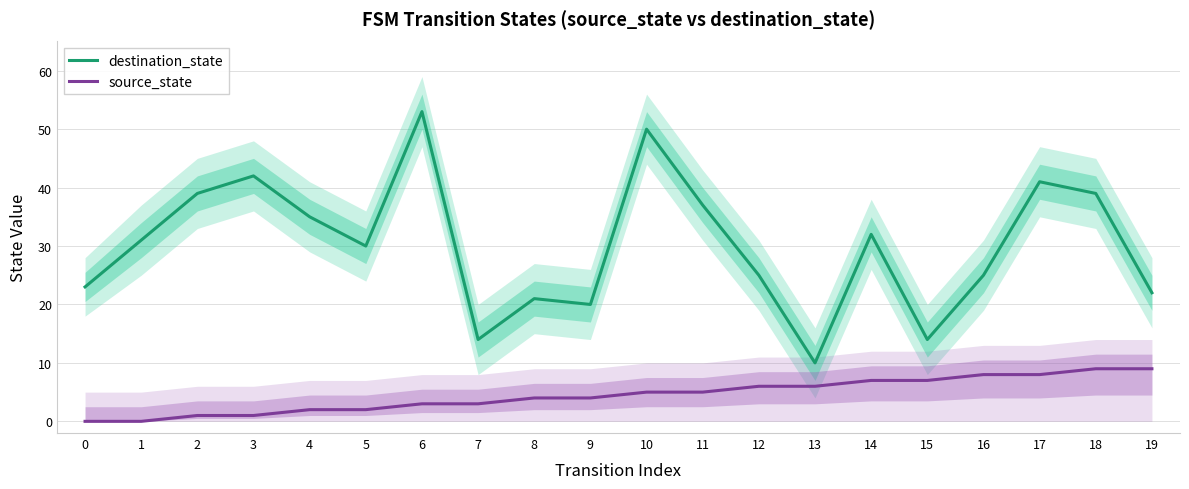

At how many categories does at least one series exceed 33?

8